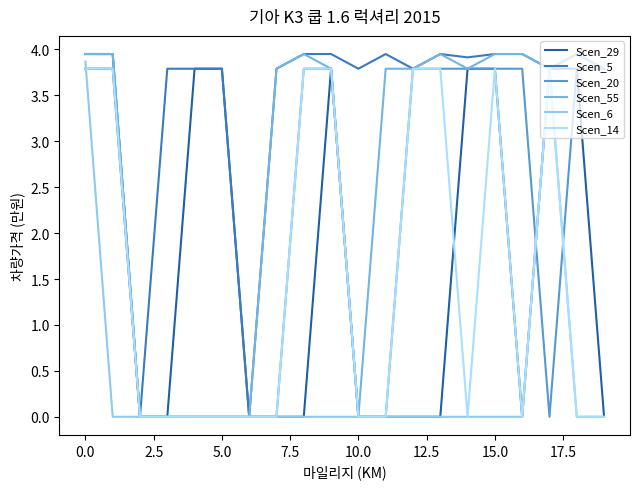

How many categories are shown in the chart?

20